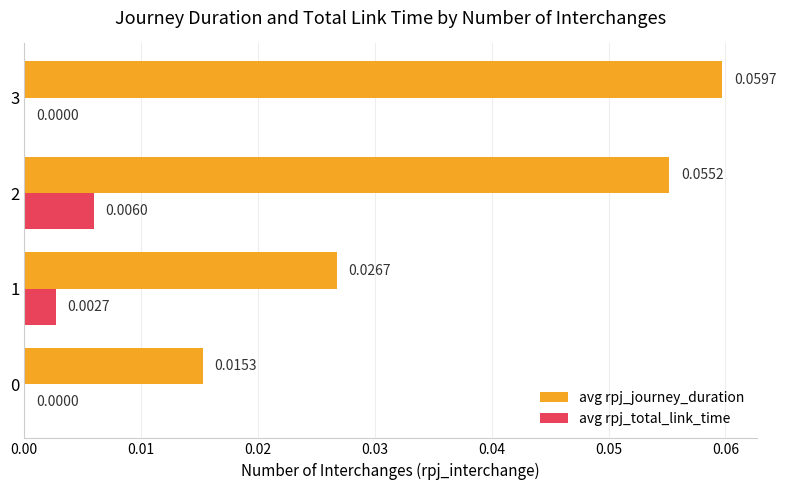

Which category has the highest value in the avg rpj_total_link_time series?

2